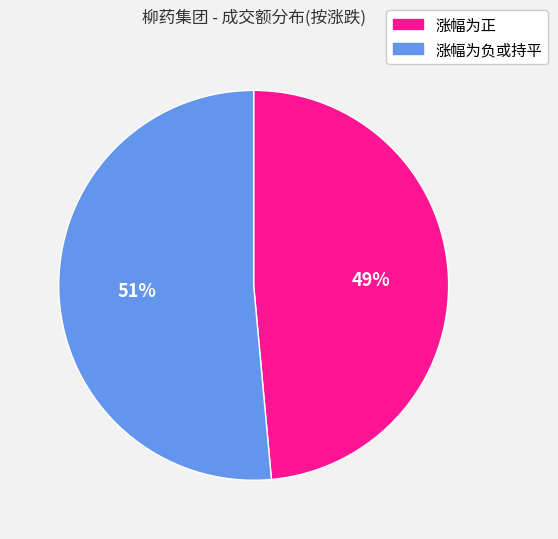

To the nearest percent, what percentage of the pie is 涨幅为负或持平?

51%